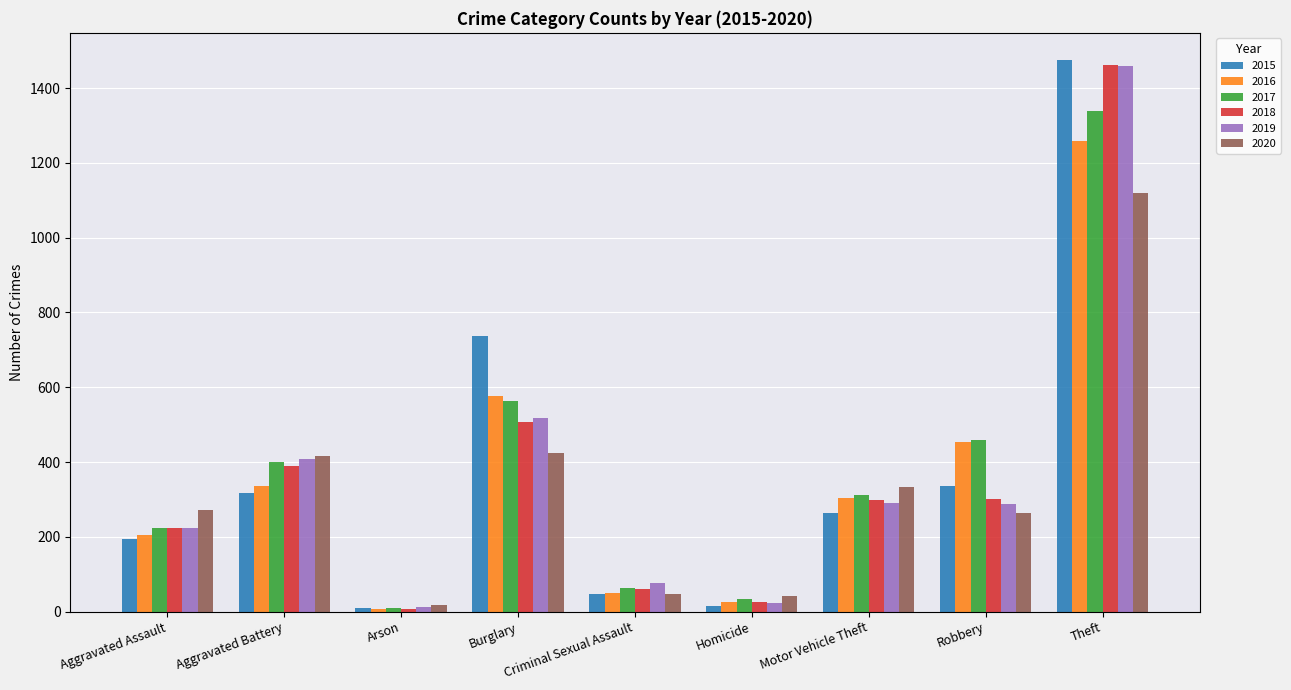

What are all the series names shown in the legend?

2015, 2016, 2017, 2018, 2019, 2020